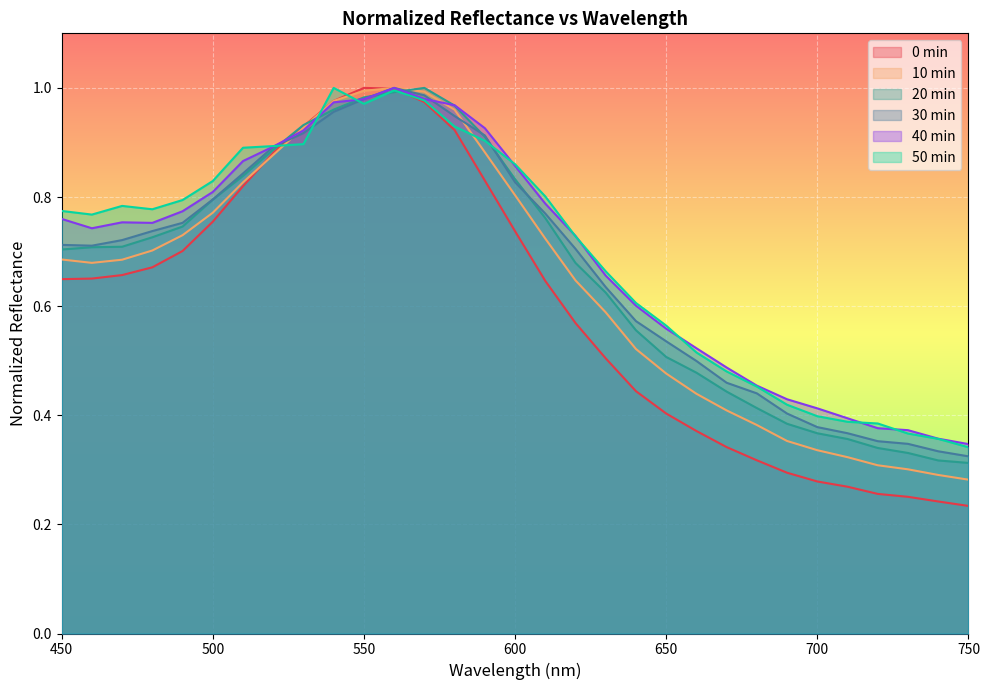

At which label is 0min closest to 0?

750